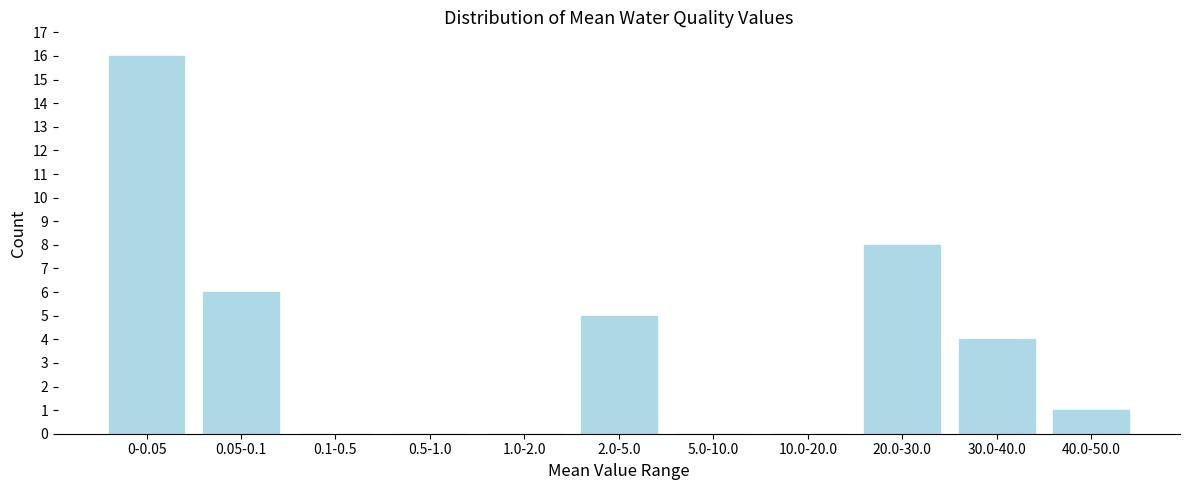

Reading right to left, list all the values displayed in this chart.

40.0-50.0=1	30.0-40.0=4	20.0-30.0=8	10.0-20.0=0	5.0-10.0=0	2.0-5.0=5	1.0-2.0=0	0.5-1.0=0	0.1-0.5=0	0.05-0.1=6	0-0.05=16